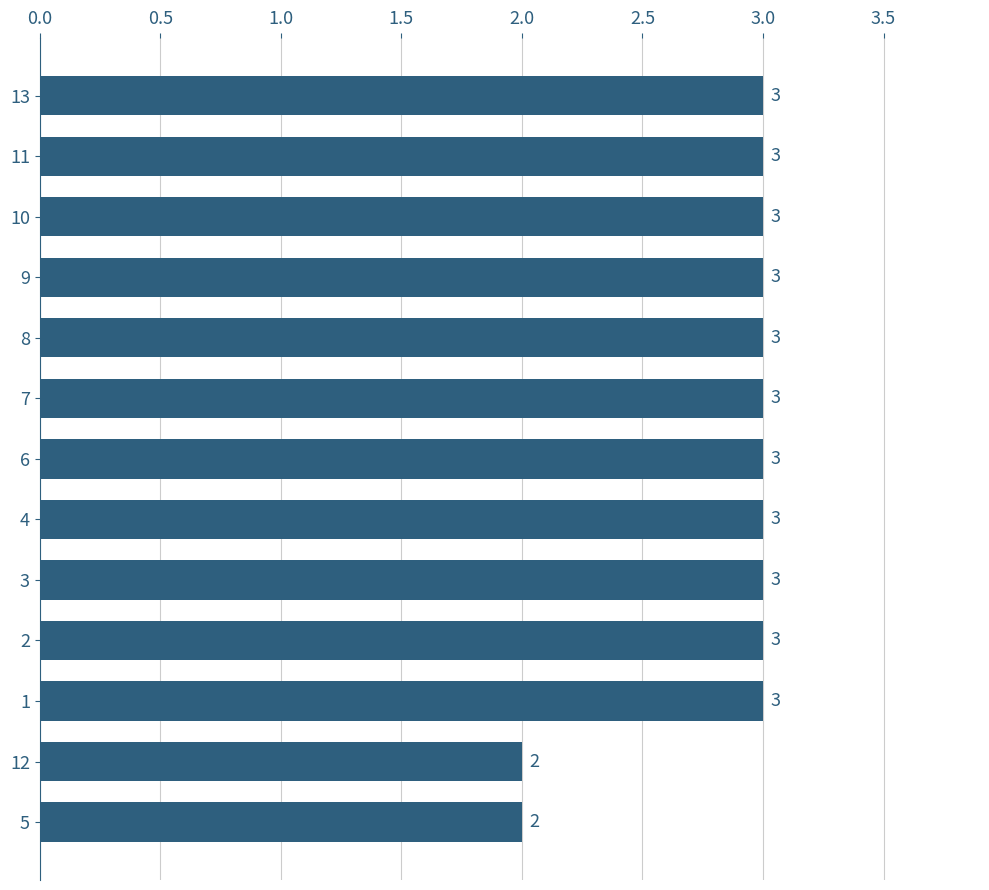

What is the ratio of the value at 12 to the value at 1?

0.7